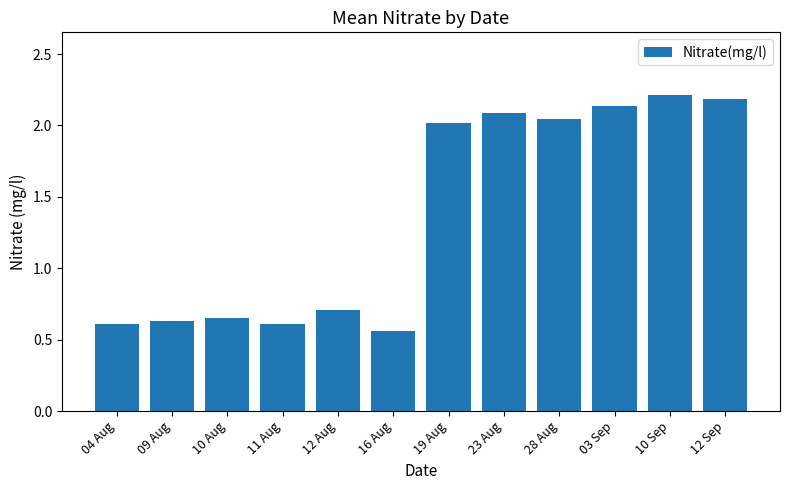

What is the sum of all values?

16.4